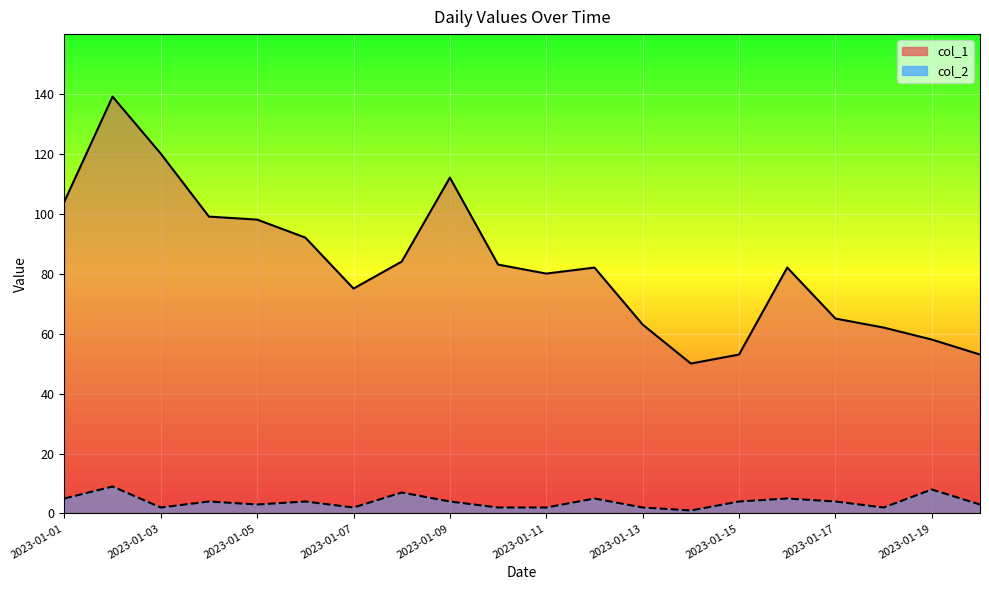

Is it true that col_2 equals 2 at 2023-01-18?

True